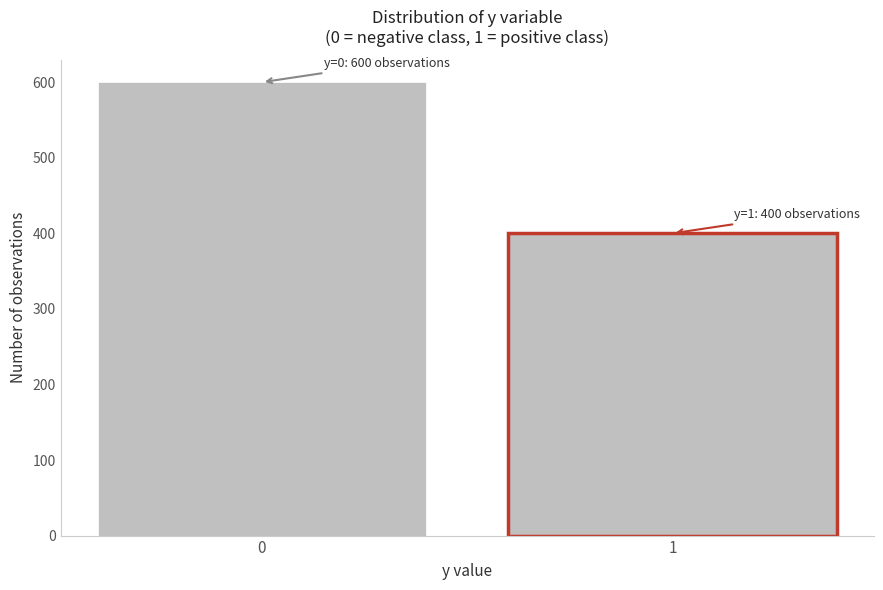

Reading right to left, transcribe all the data shown in this chart.

400	600